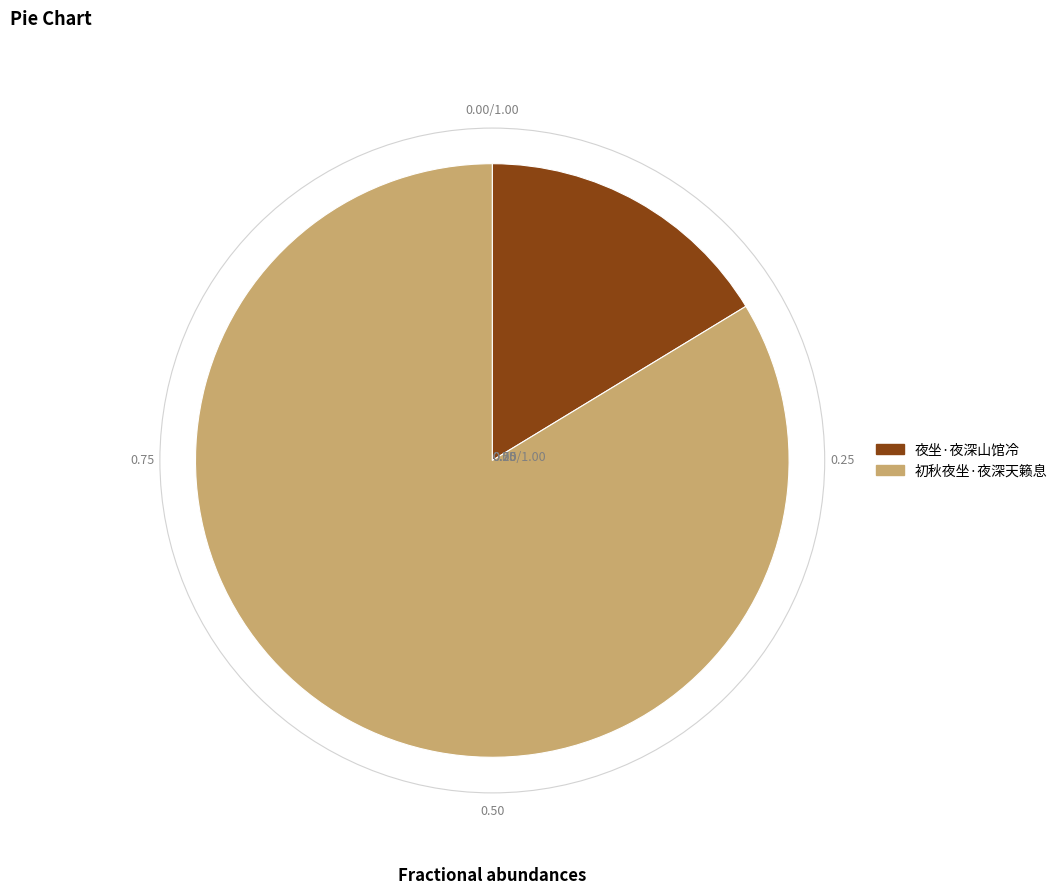

Combined, do 夜坐·夜深山馆冷 and 初秋夜坐·夜深天籁息 account for over 50%?

Yes